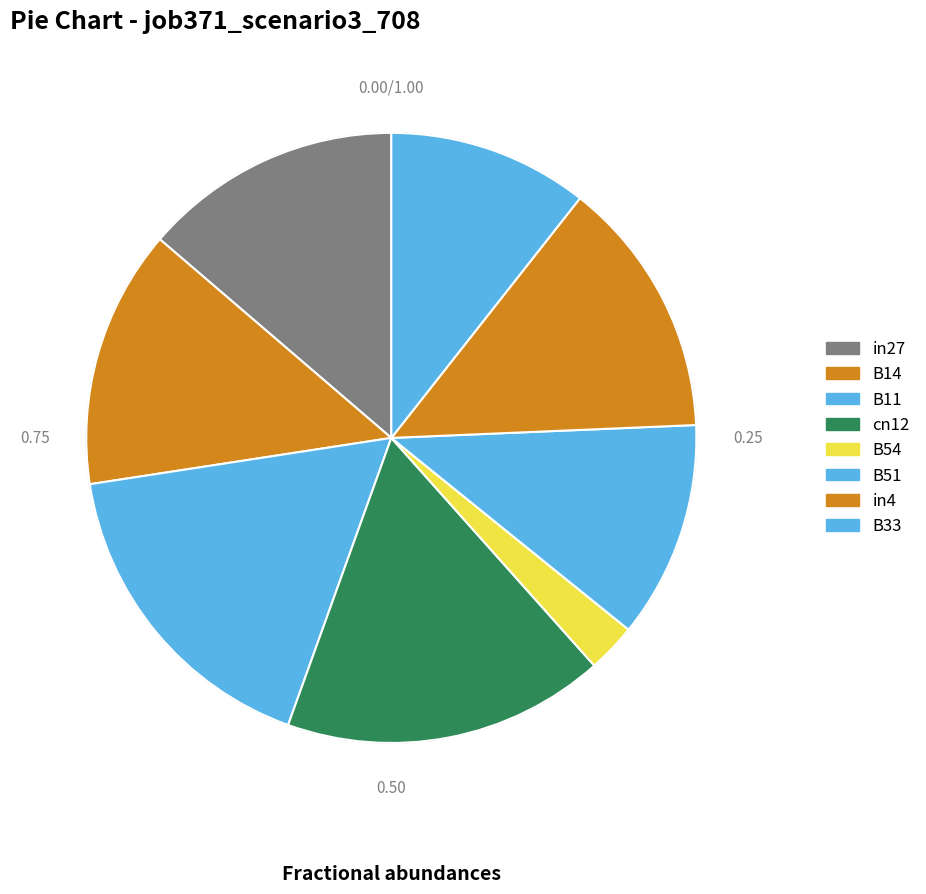

Which category has the smallest portion of the pie?

B54